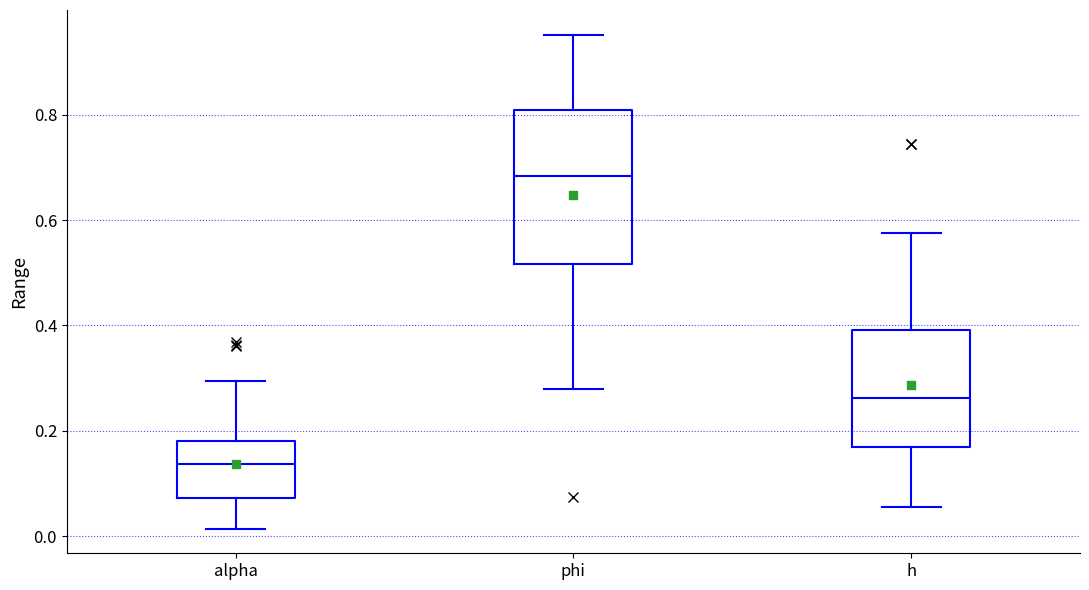

Comparing the boxes themselves (not the whiskers), which one is the tallest?

phi